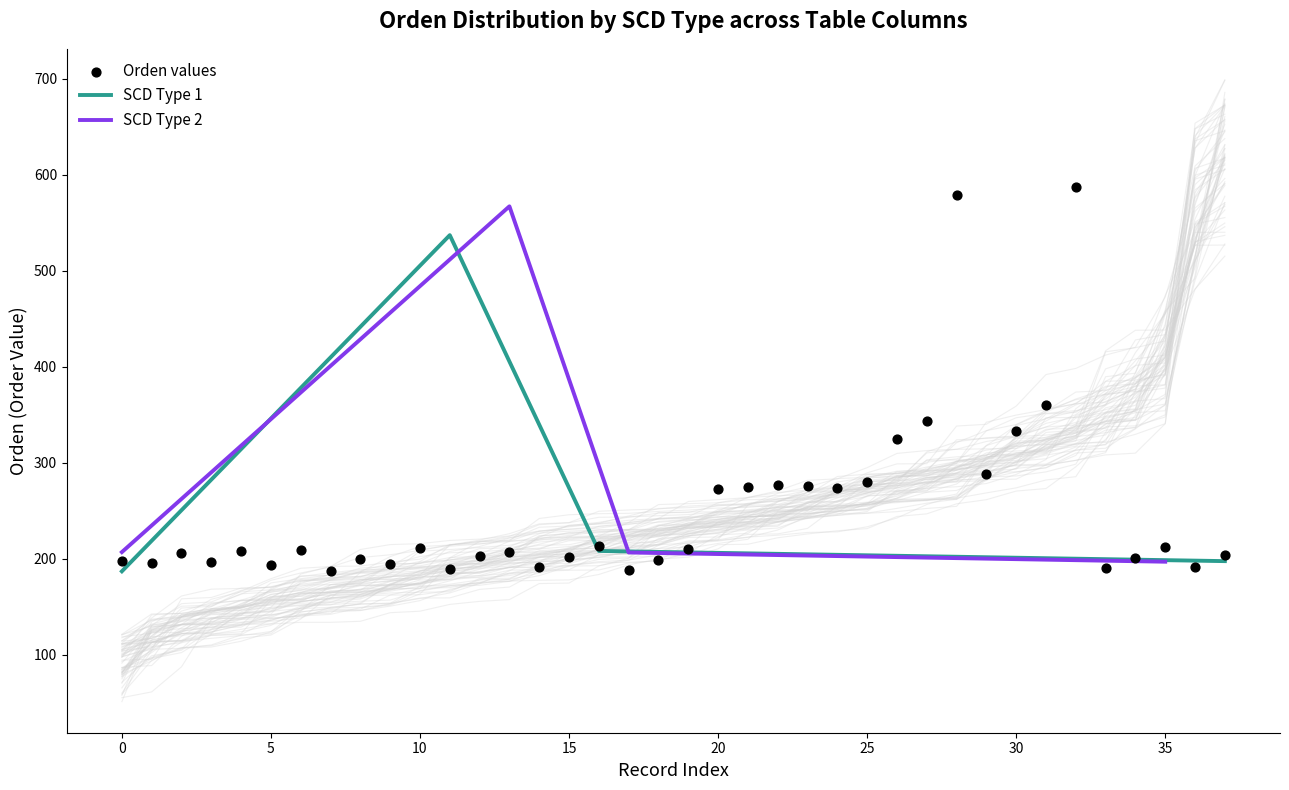

In SCD Type 1, how many points are higher than both neighbors (excluding endpoints)?

1